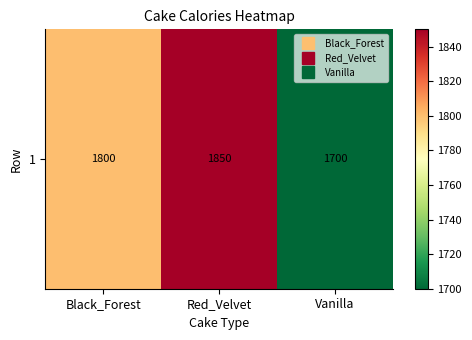

What is the average value?

1783